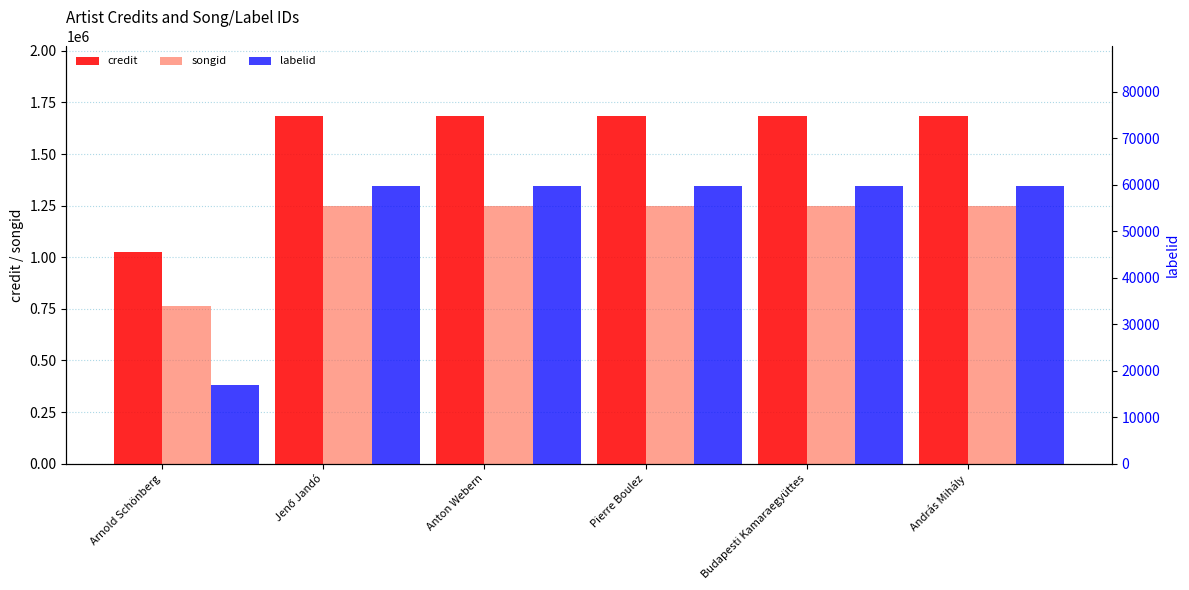

Read the credit value at Jenő Jandó, to the nearest 50.

1684400